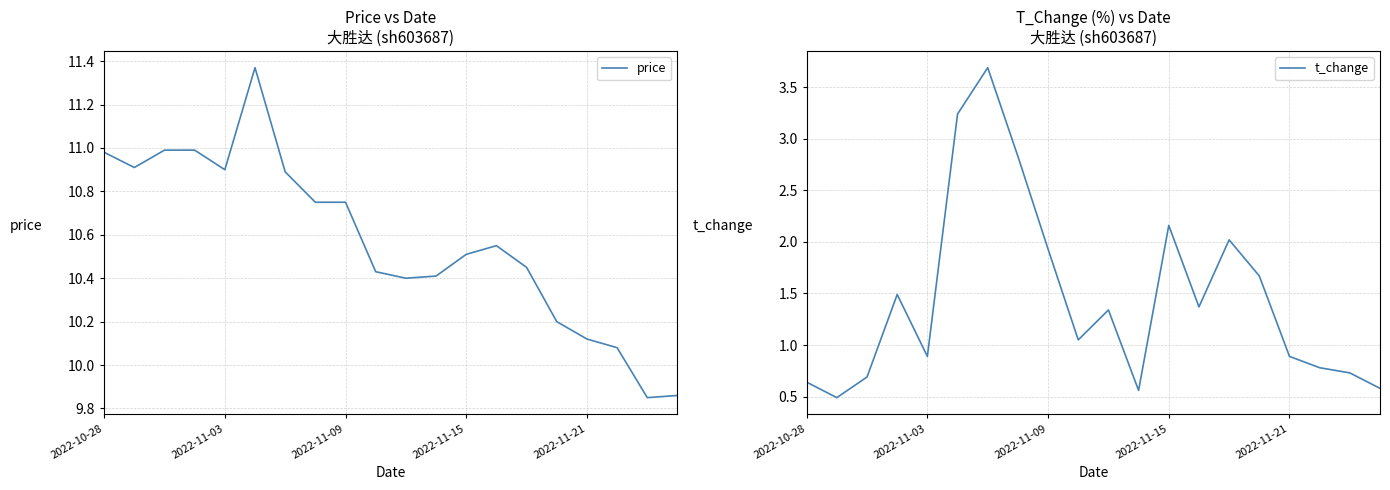

At which label does price first exceed 10?

2022-10-28